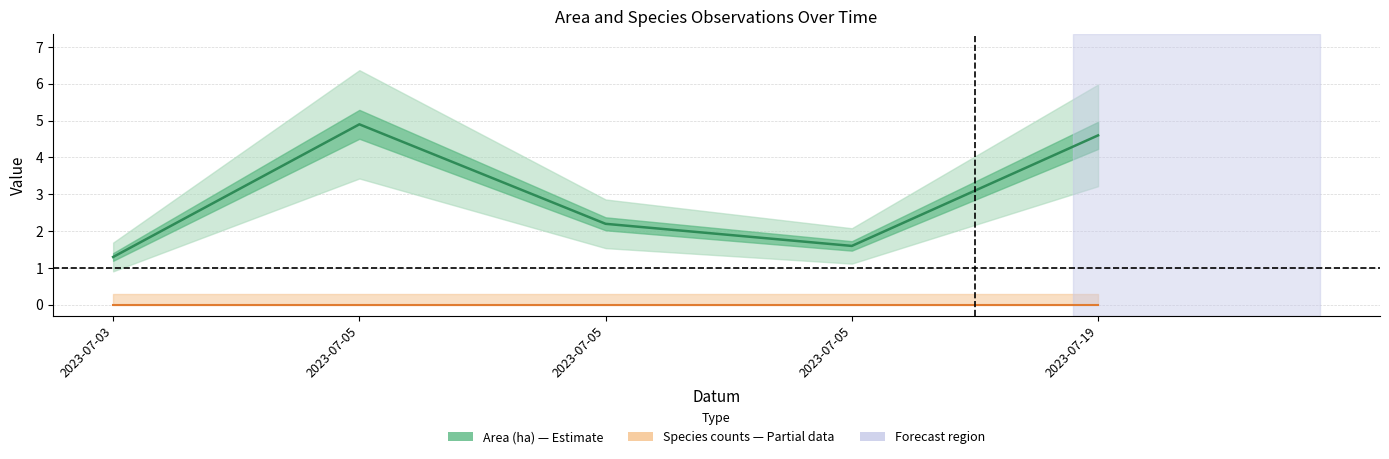

Which series has the largest range (max minus min)?

Area (ha)